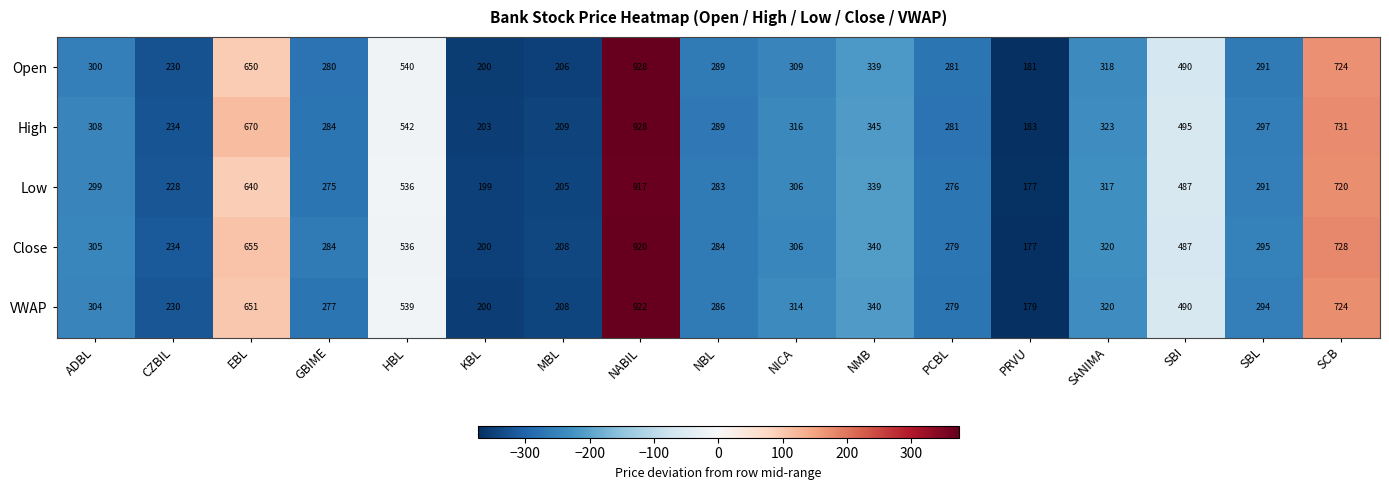

What is the total value across all series at SBL?

1468